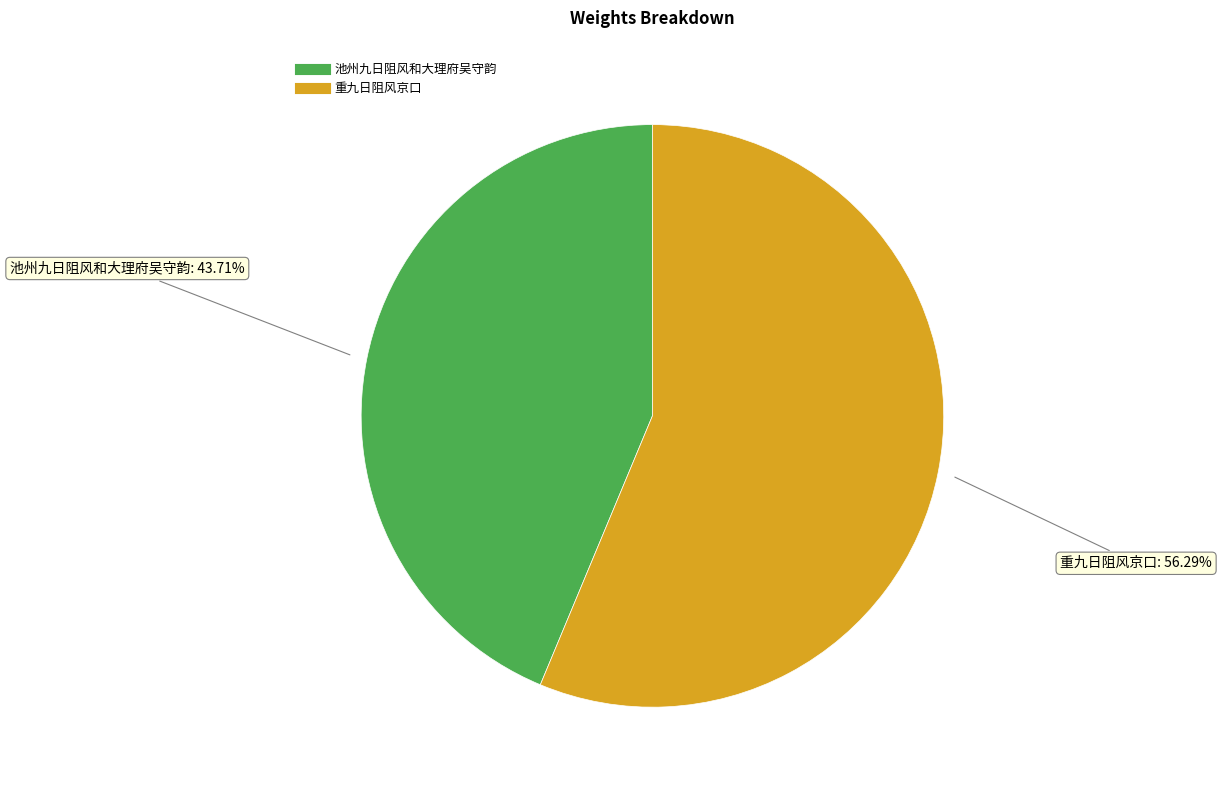

Between 池州九日阻风和大理府吴守韵 and 重九日阻风京口, which is larger?

重九日阻风京口